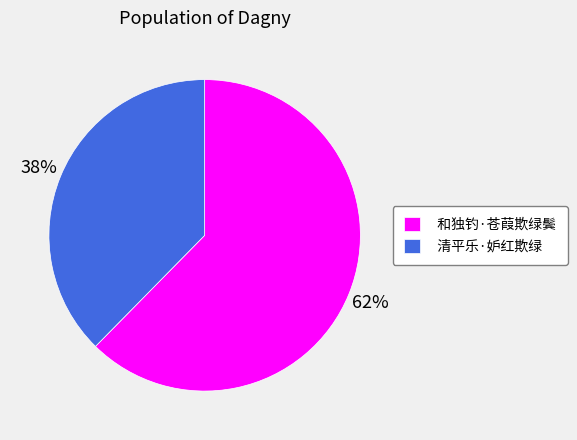

To the nearest percent, what percentage of the pie is 清平乐·妒红欺绿?

38%